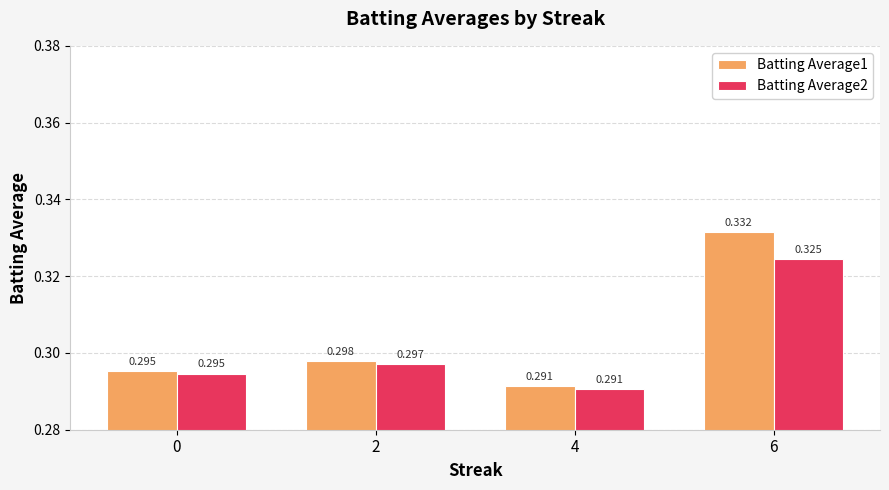

What is the sum of all Batting Average2 values?

1.2